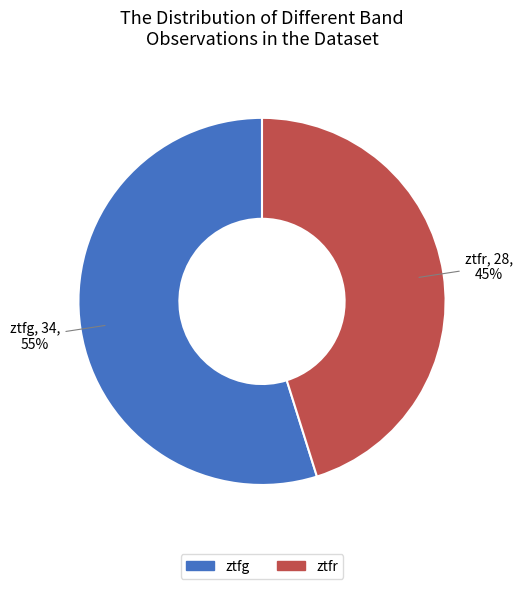

How many slices are in this pie chart?

2